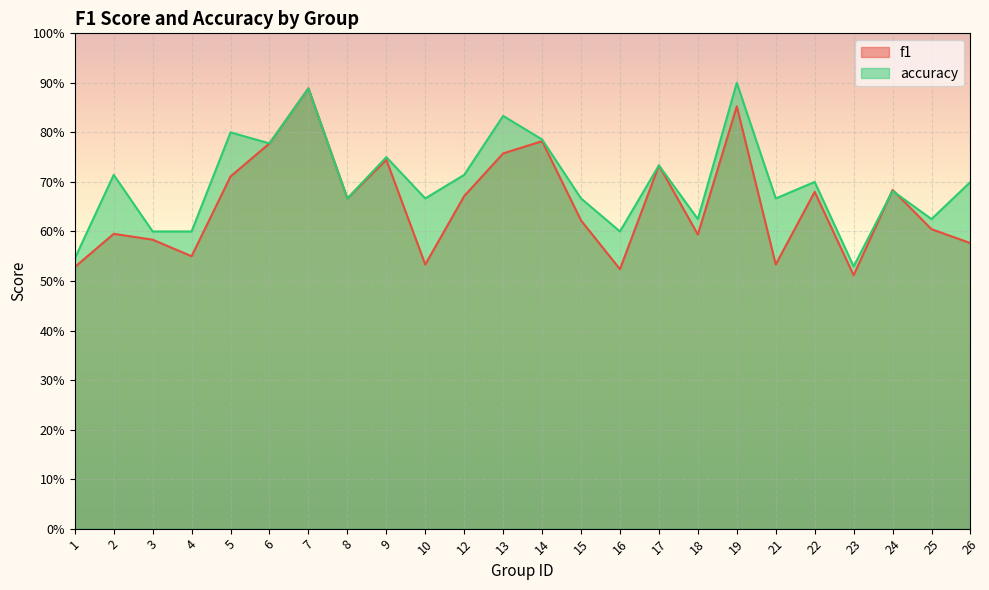

Where is accuracy nearest to the value 0?

23